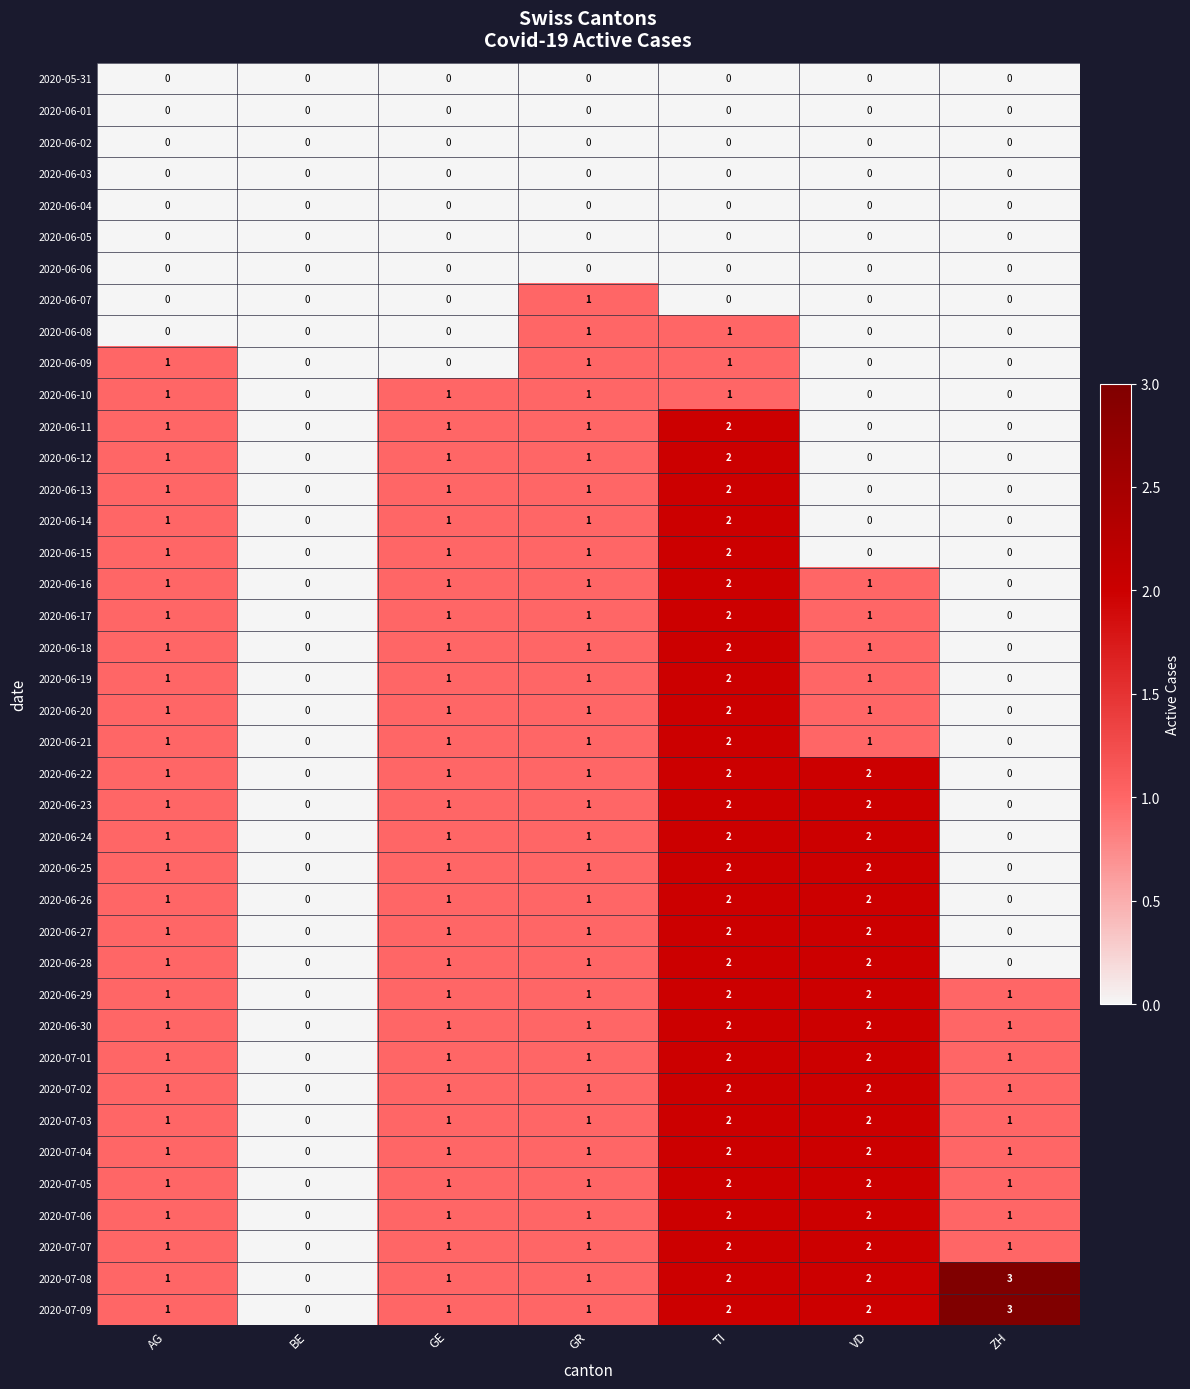

Which label corresponds to the largest value in the chart?

ZH